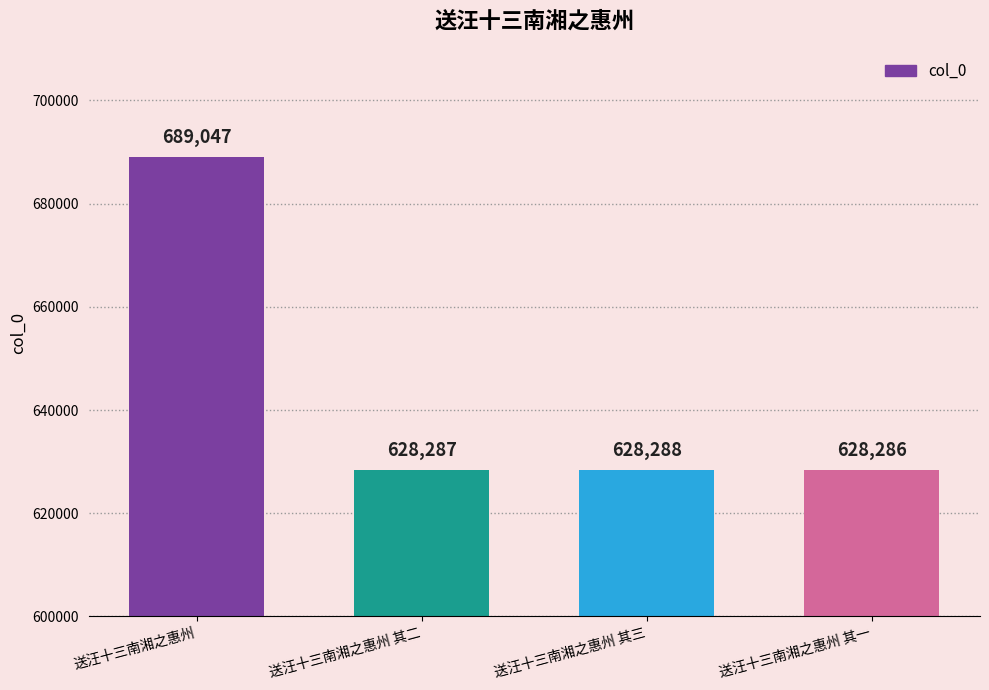

What is the sum of all values?

2573908